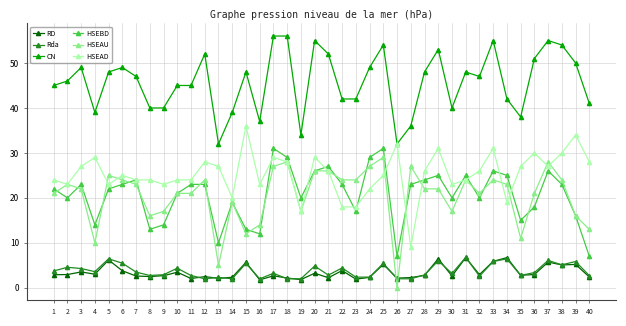

The value of Rda at 12 is 2.0. True or false?

True